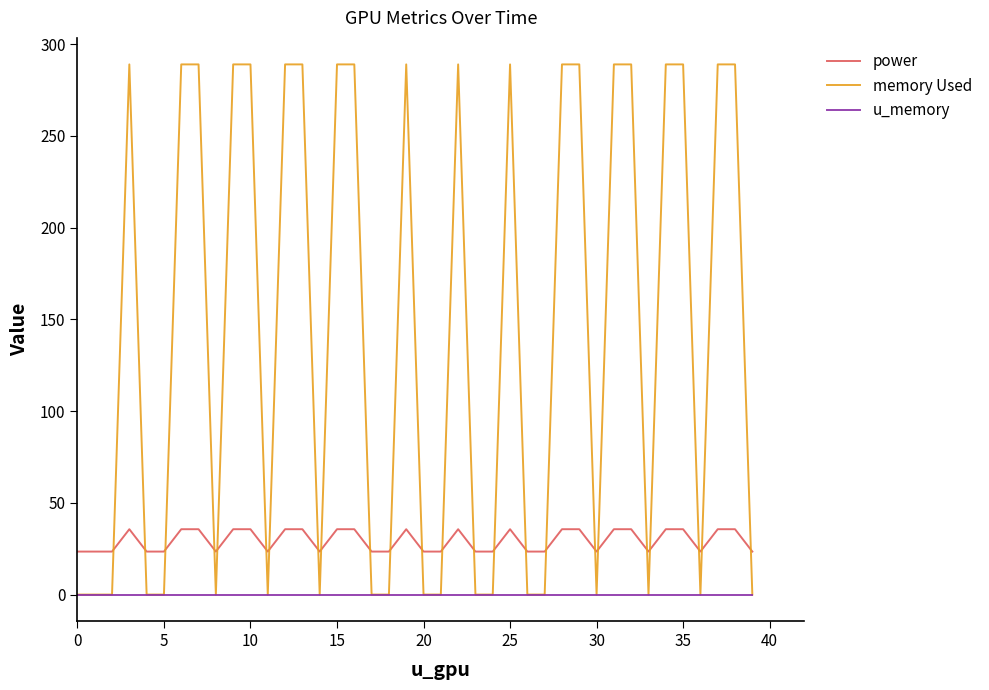

True or false: power and memory Used cross at least once.

True